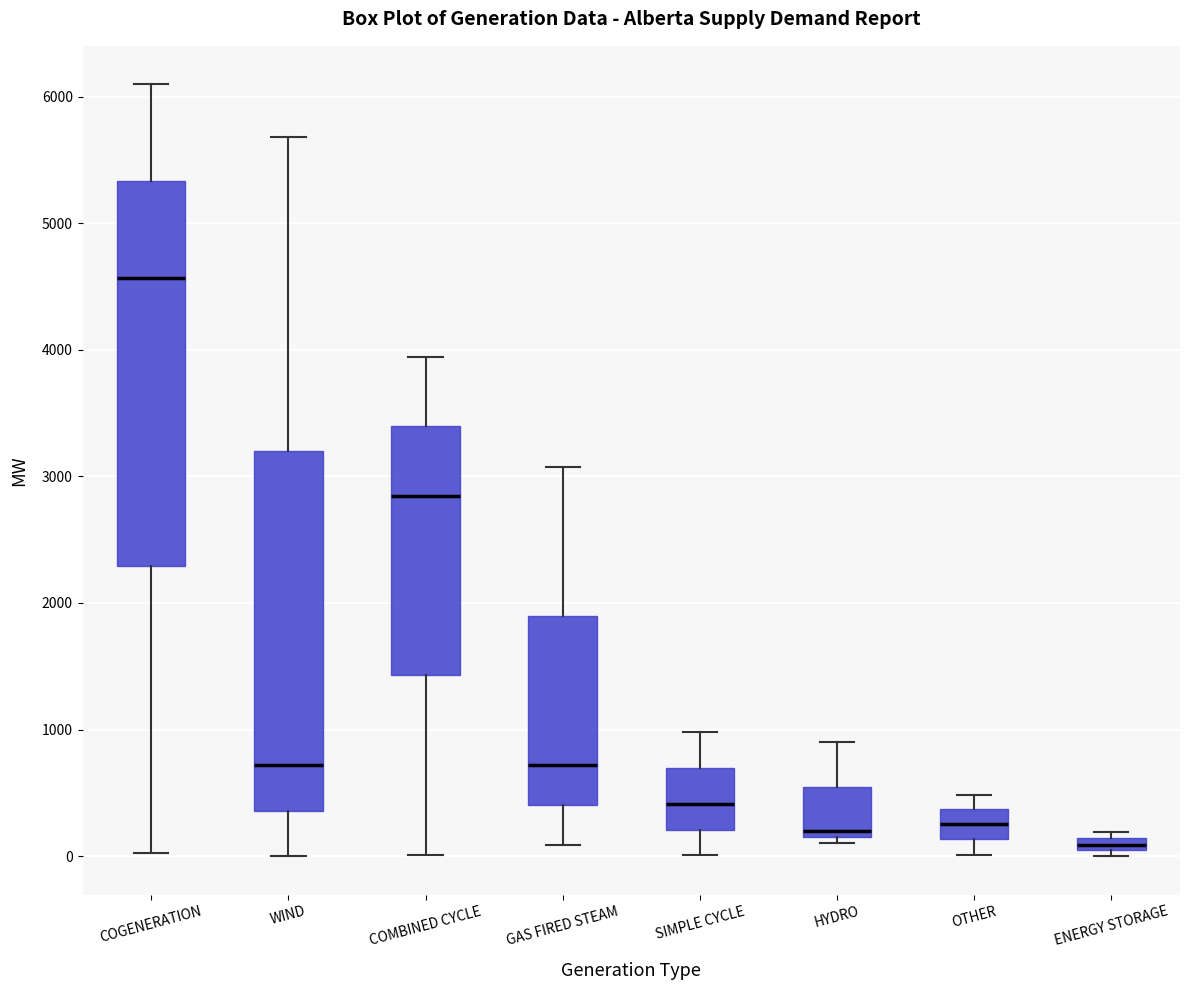

Where is the lower edge of the box for WIND on the y-axis? The values are not printed on the chart, so give them approximately, as read against the axis.

400